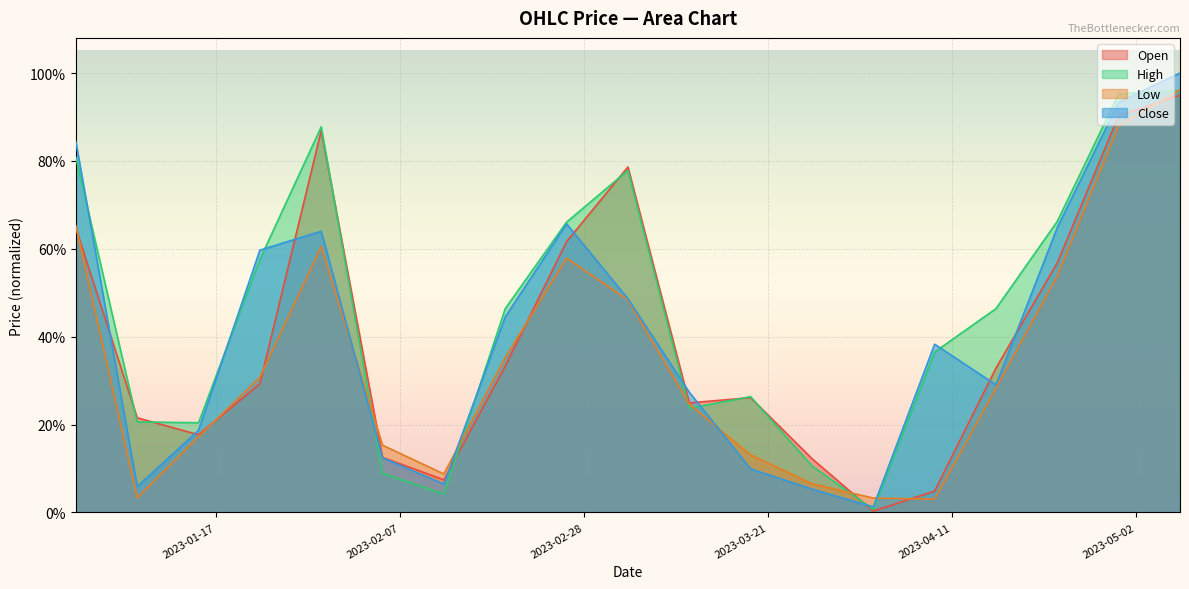

At which category is the sum across all series the highest?

2023-05-07